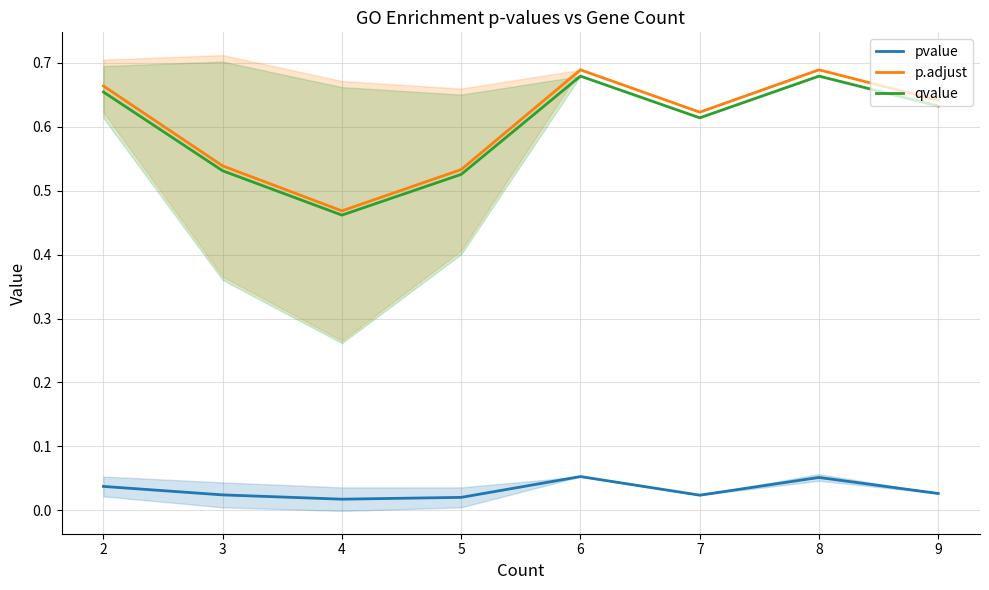

What is the value of the p.adjust point at the 5th from the left?

0.7